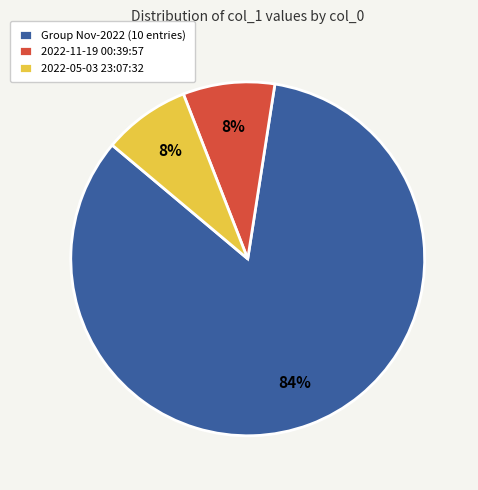

What percentage is the 2022-05-03 23:07:32 slice, to the nearest percent?

8%